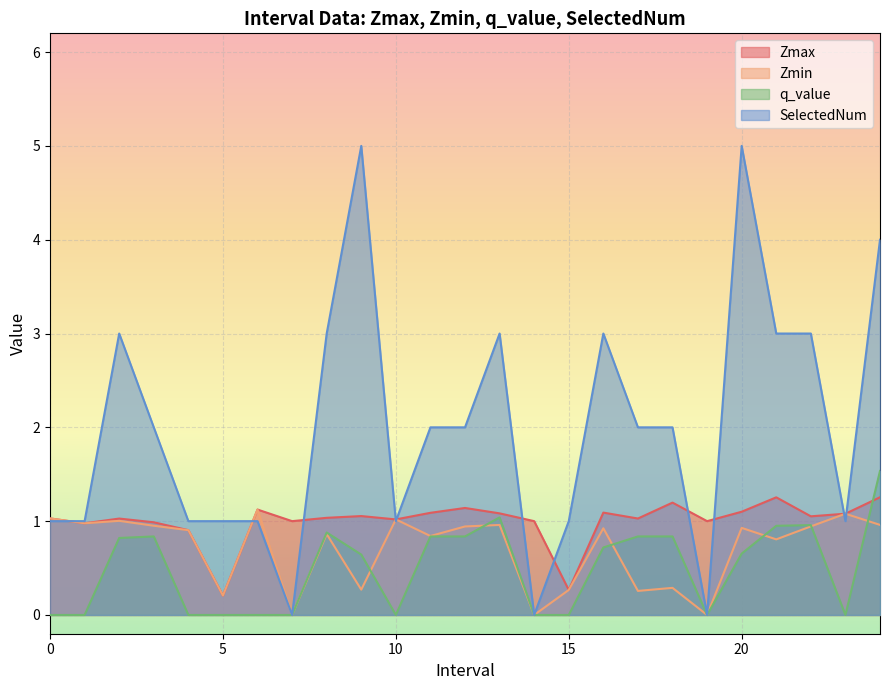

At which label is Zmax closest to 0?

5